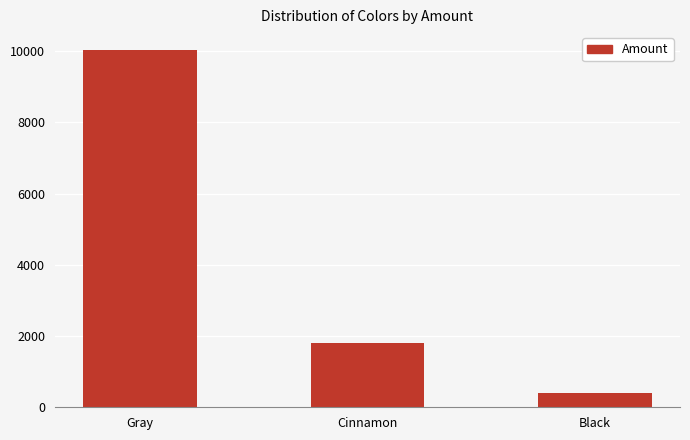

Count the number of data series in this chart.

1